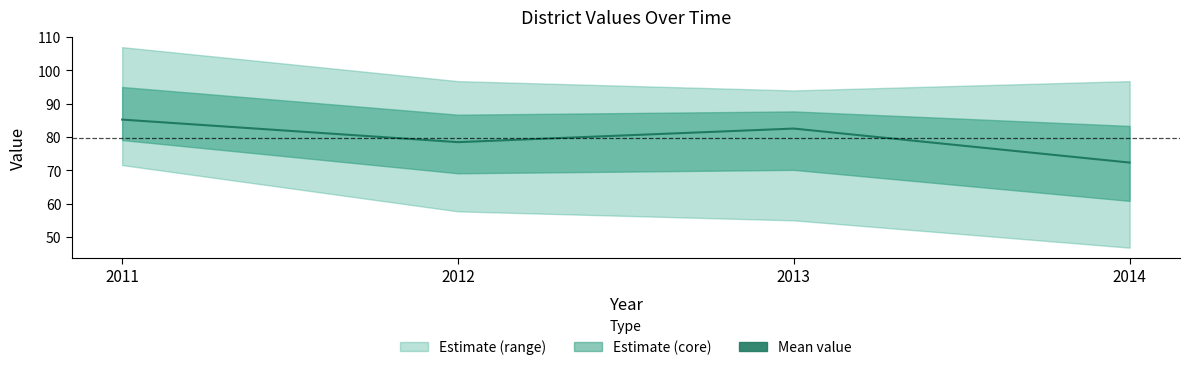

What is the sum of all values?

318.6